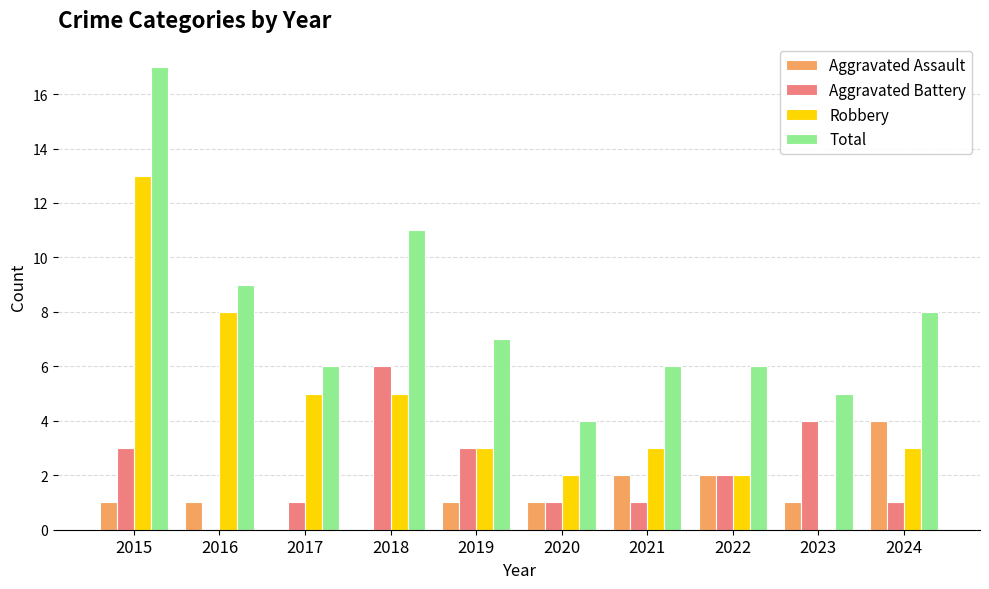

At which category is the sum across all series the highest?

2015